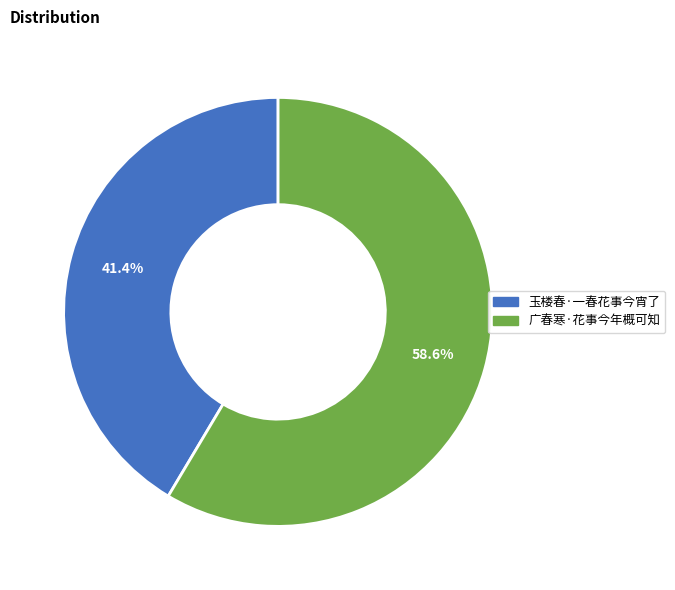

Which has a higher value, 广春寒·花事今年概可知 or 玉楼春·一春花事今宵了?

广春寒·花事今年概可知